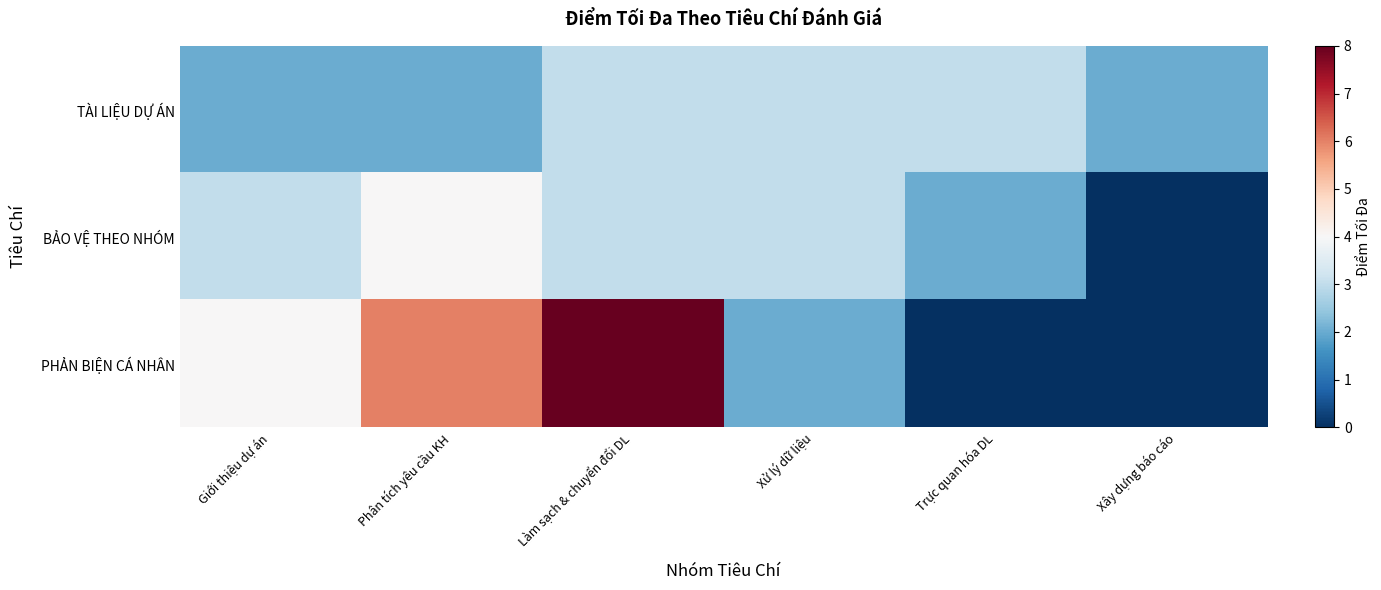

What is the difference between the highest and lowest values at Phân tích yêu cầu KH?

4